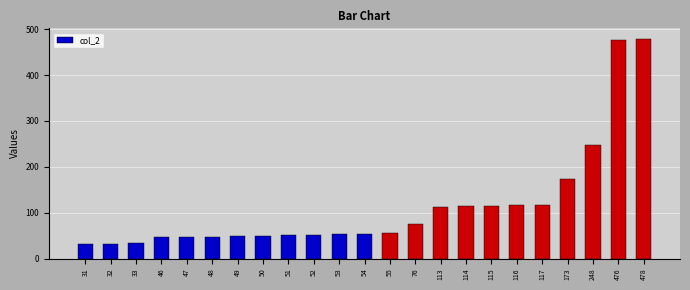

Count the number of data series in this chart.

1